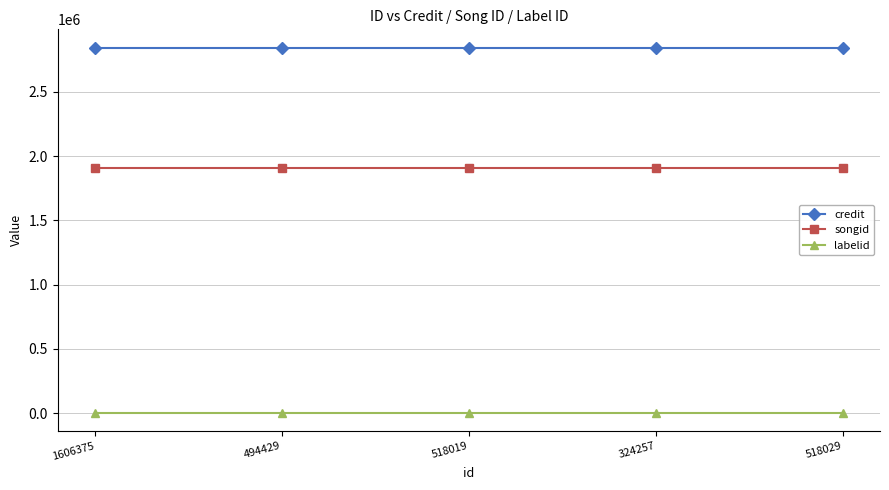

List the series in order of their peak value, lowest first.

labelid, songid, credit